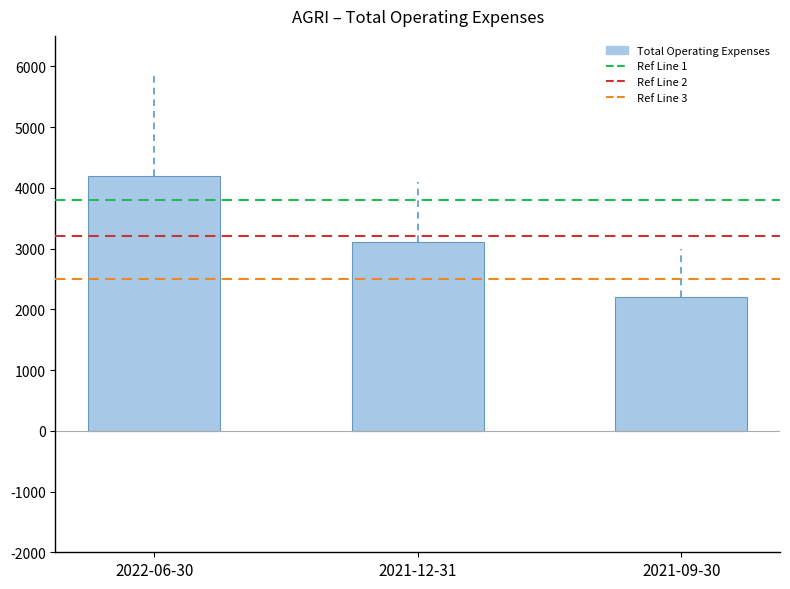

What is the difference between the values at 2022-06-30 and 2021-09-30?

2000